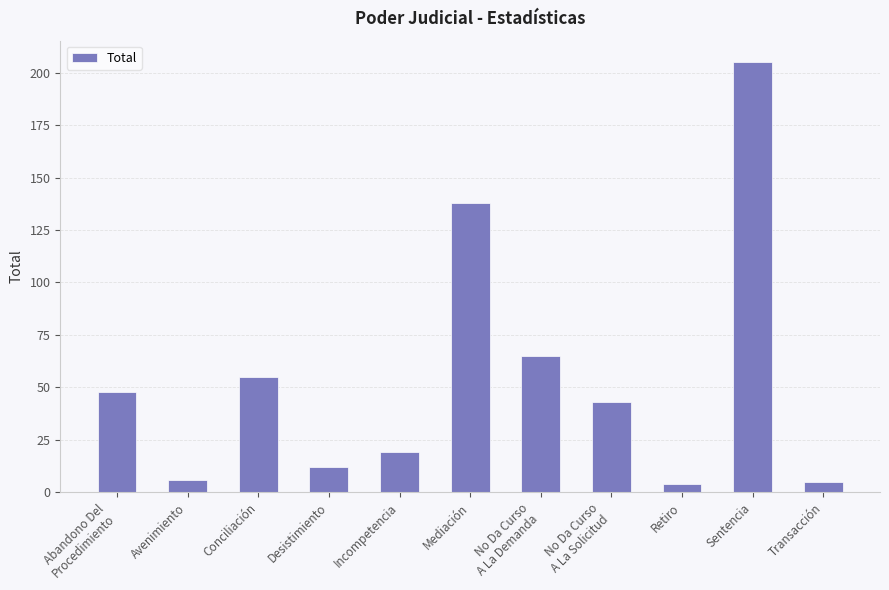

True or false: the data shows 19 at Incompetencia.

True